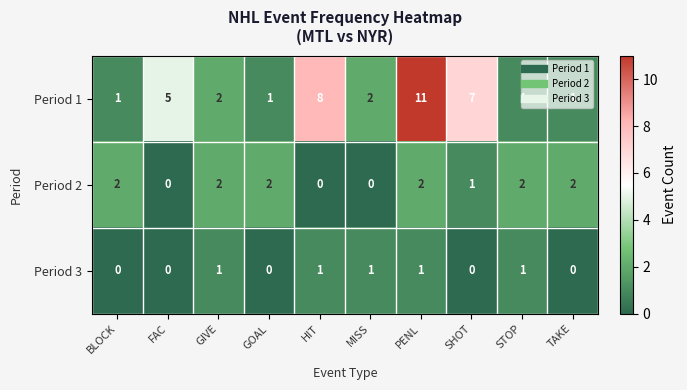

How many distinct data groups are displayed?

3